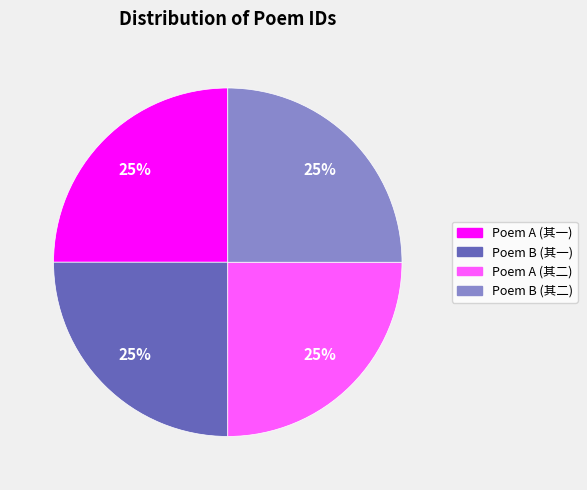

Is there any slice that represents more than half of the pie?

No